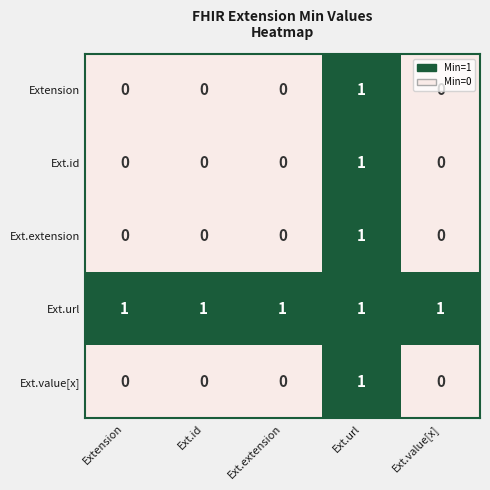

The value of Ext.url at Extension is 2. True or false?

False